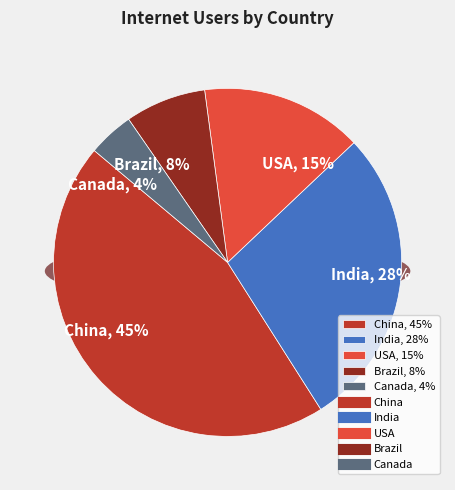

How much of the chart is everything except USA?

85.0%